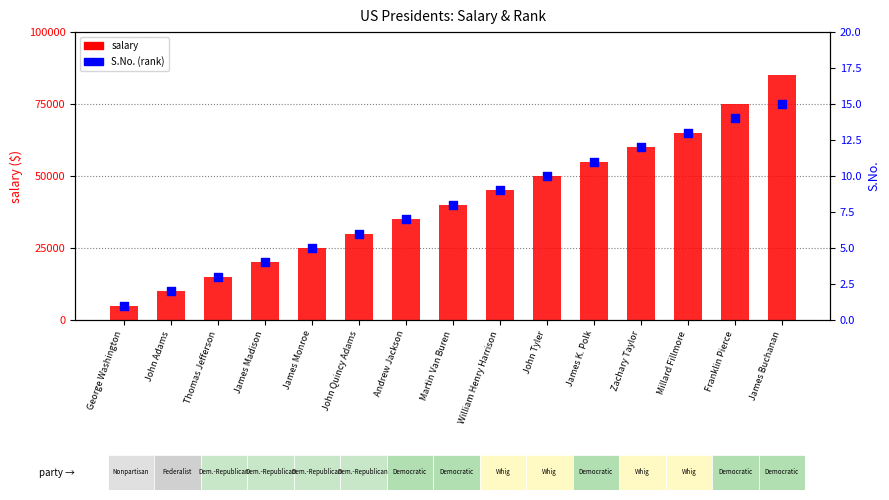

Which series contains the highest Y value?

salary